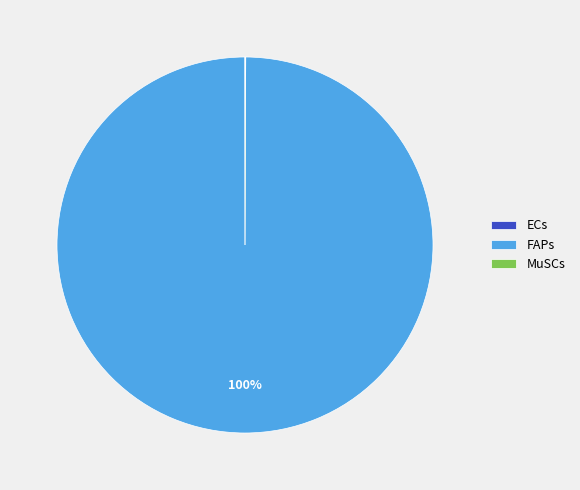

To the nearest percent, what is the difference between the largest and smallest slice percentages?

100%